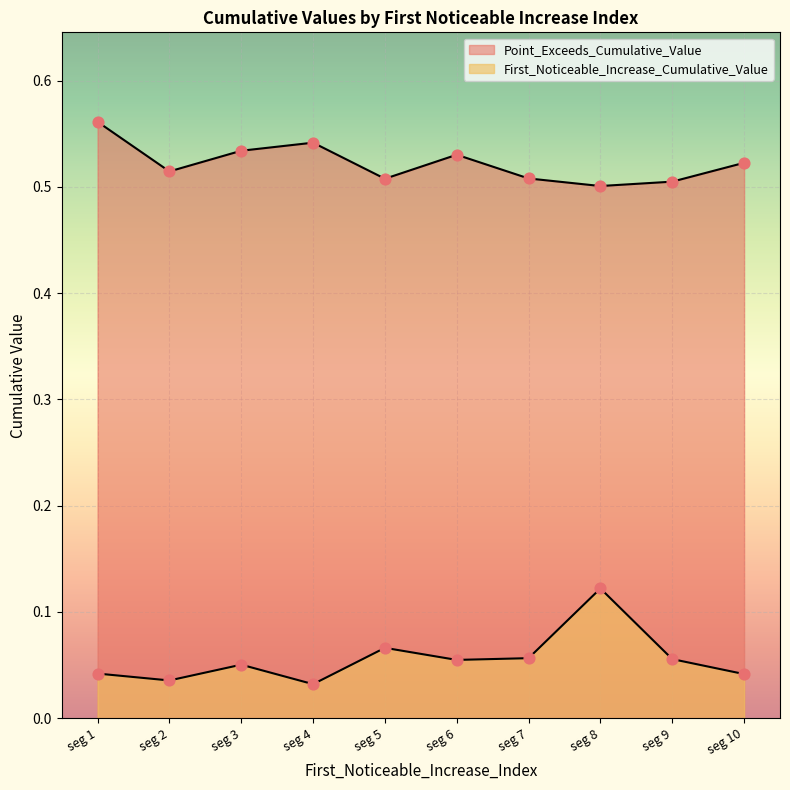

How many lines are shown in the chart?

2